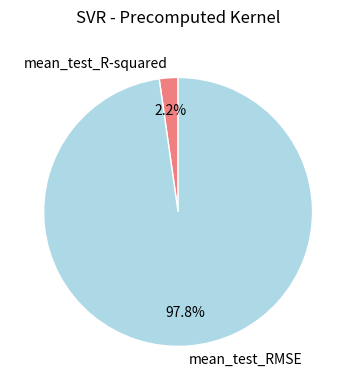

Is there a majority slice in this chart?

Yes